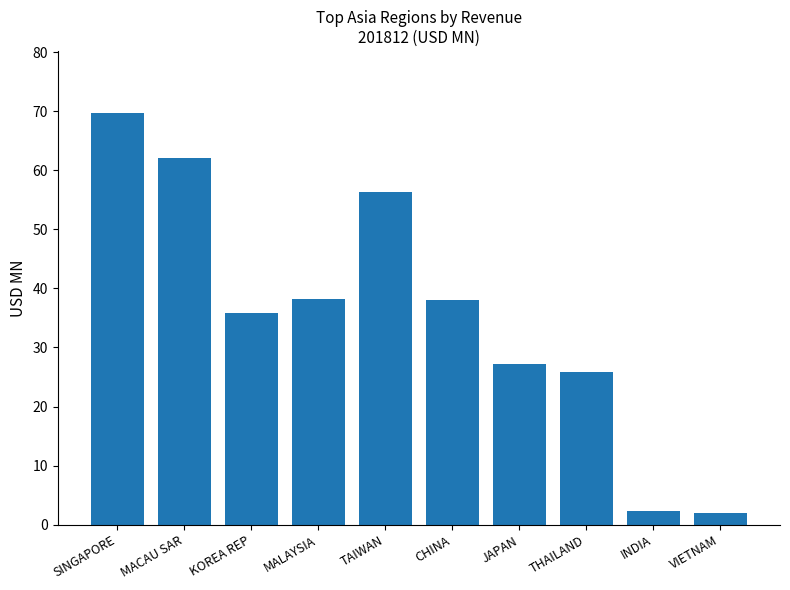

What is the approximate value at THAILAND?

25.8